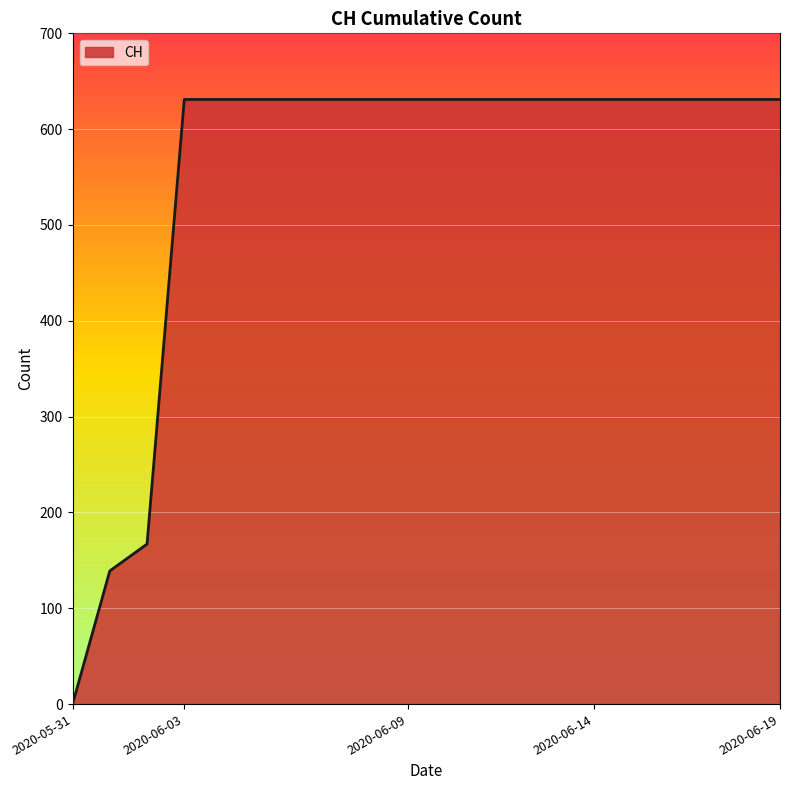

What is the difference between the maximum and minimum values?

631